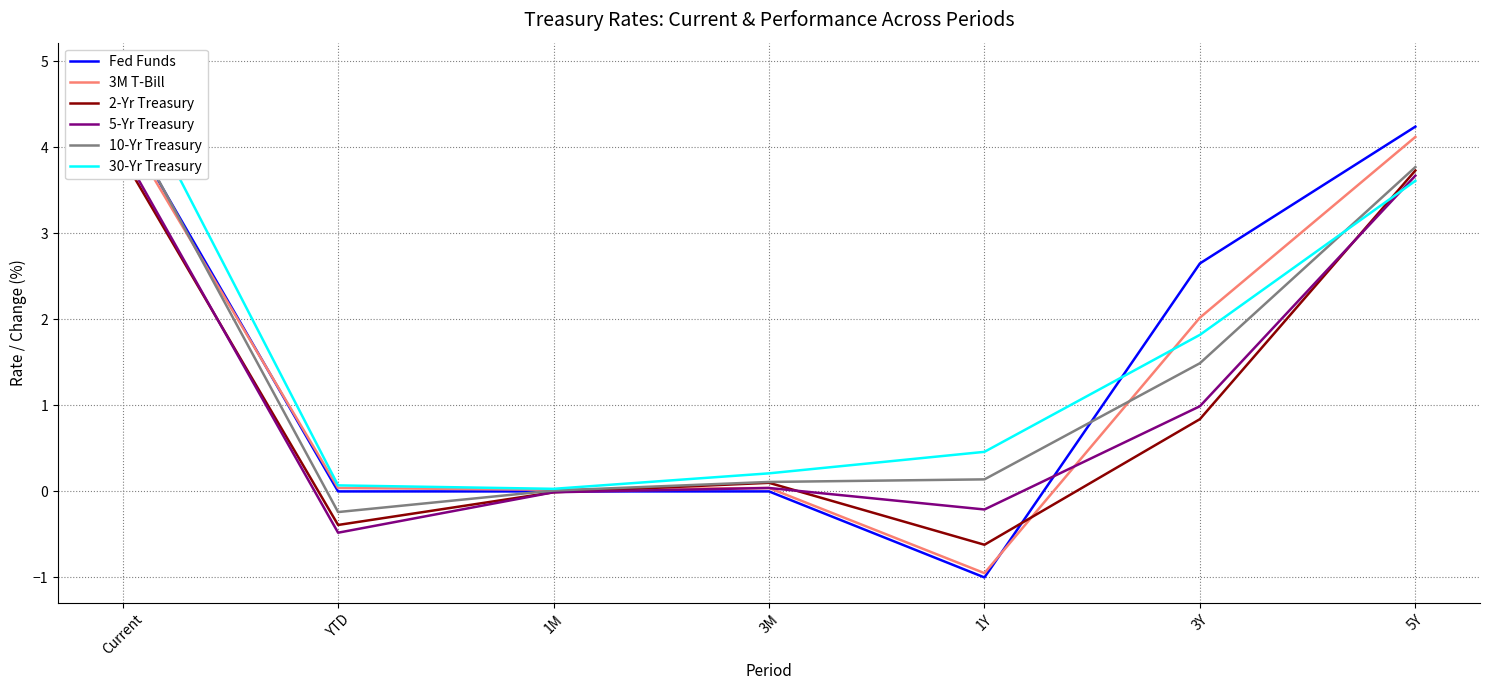

How many intersections are there between 3M T-Bill and 5-Yr Treasury?

1